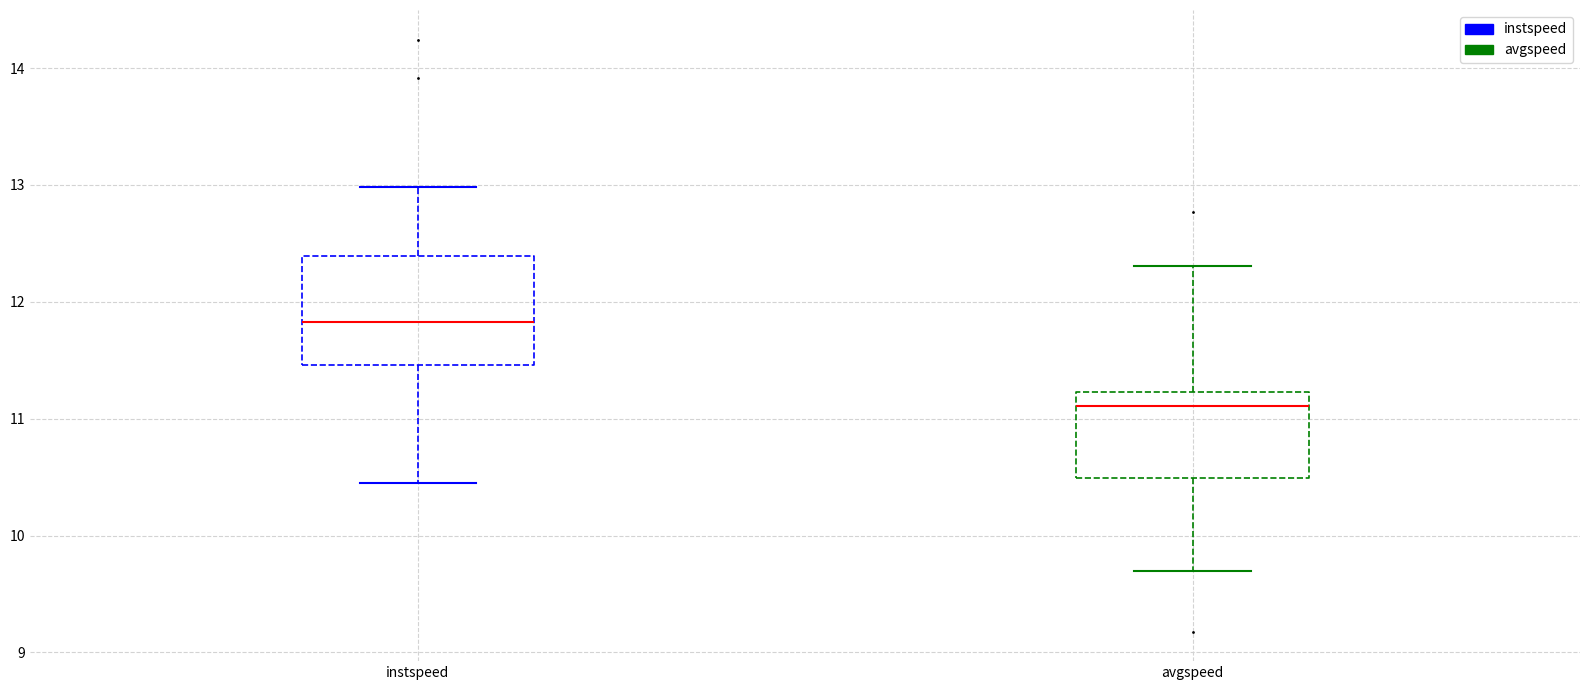

Reading left to right, transcribe this box plot: for each box, give where its median line is, the range the box spans, and where its two whiskers end, as read against the y-axis. The values are not printed on the chart, so give them approximately, as read against the axis.

instspeed: median 11.8, box 11.5 to 12.4, whiskers 10.5 to 13.0
avgspeed: median 11.1, box 10.5 to 11.2, whiskers 9.7 to 12.3